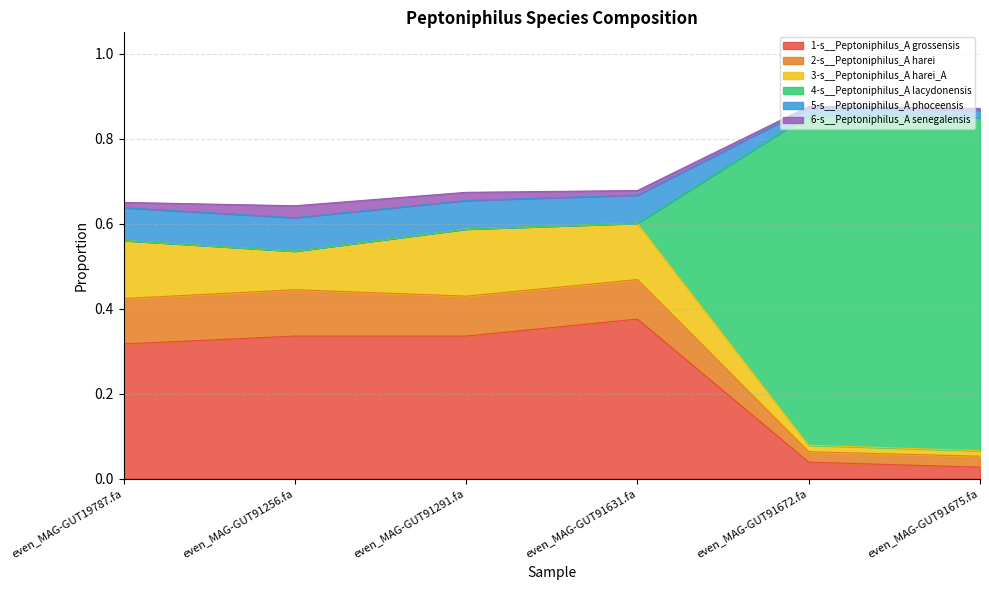

At which label is 1-s__Peptoniphilus_A grossensis closest to 0?

even_MAG-GUT91675.fa